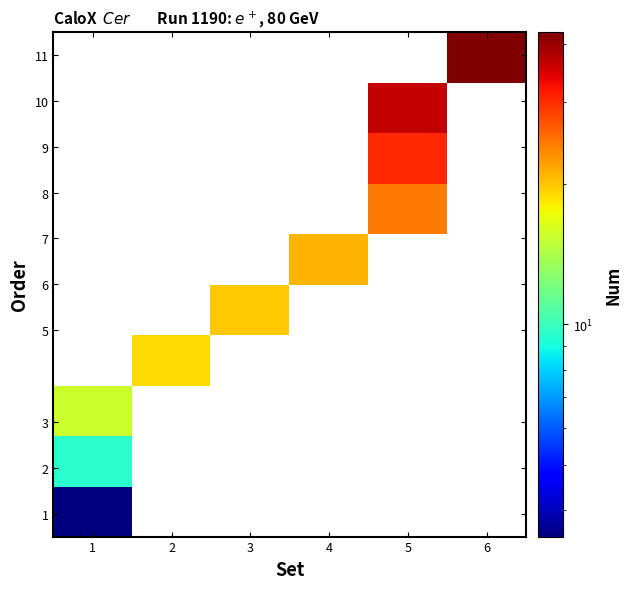

Which category has the highest value across all series?

6